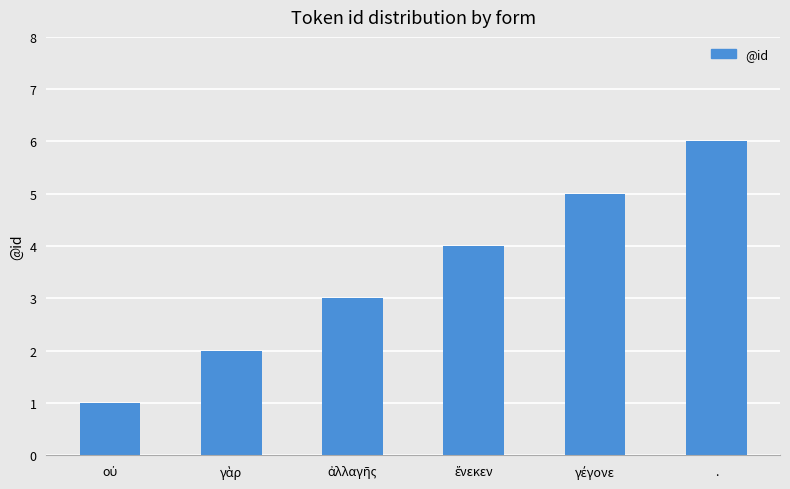

What is the smallest value displayed?

1